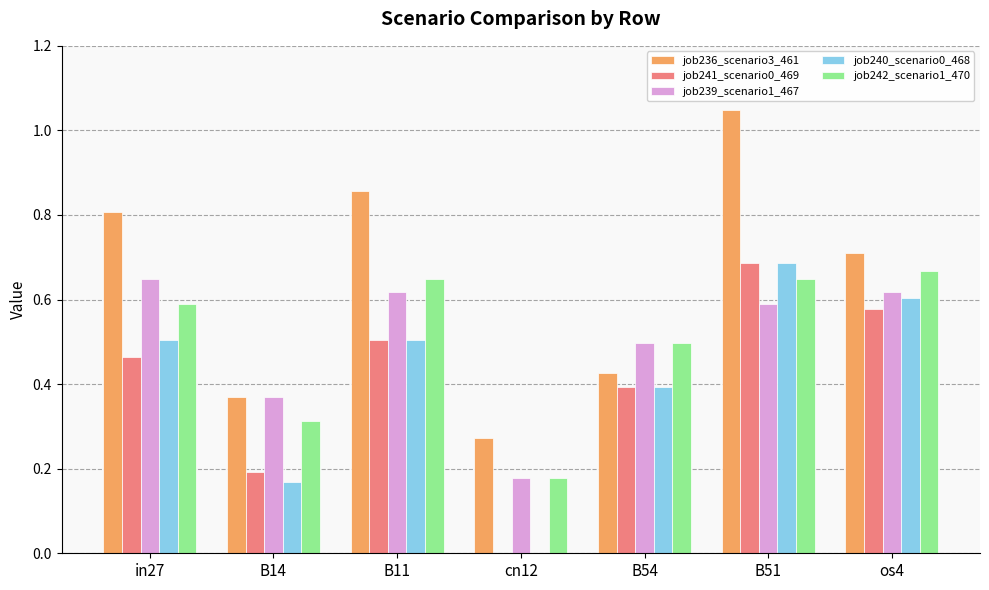

Which series changed the most between in27 and cn12?

job236_scenario3_461